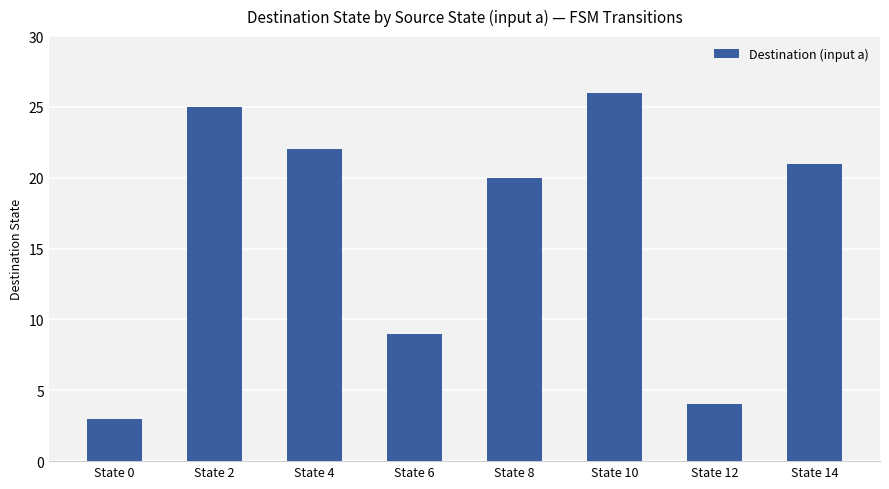

How many bars are there in total?

8